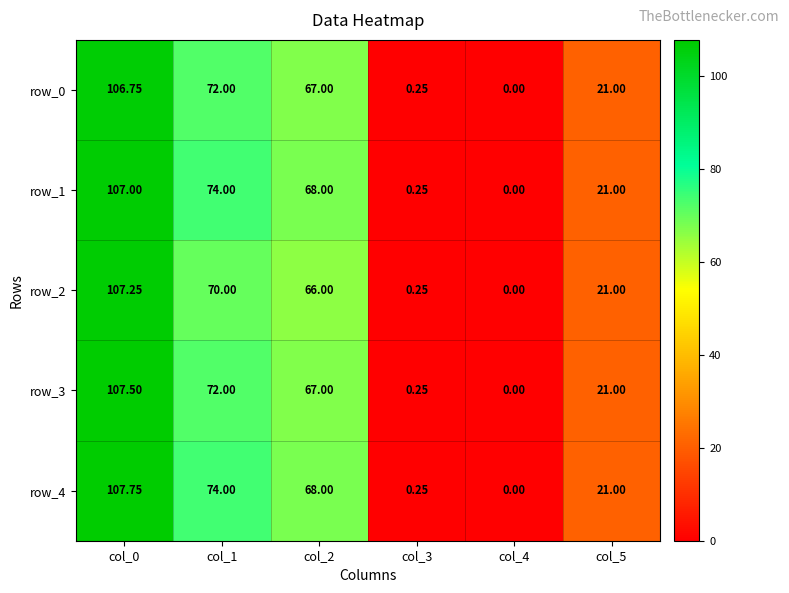

Is the value of row_3 at col_1 greater than the value of row_2 at col_0?

No